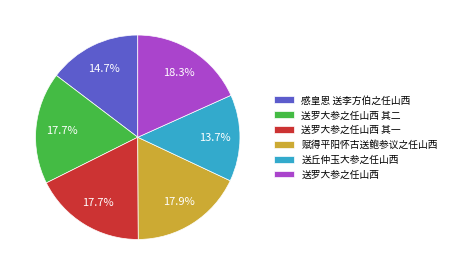

Which category has the smallest portion of the pie?

送丘仲玉大参之任山西